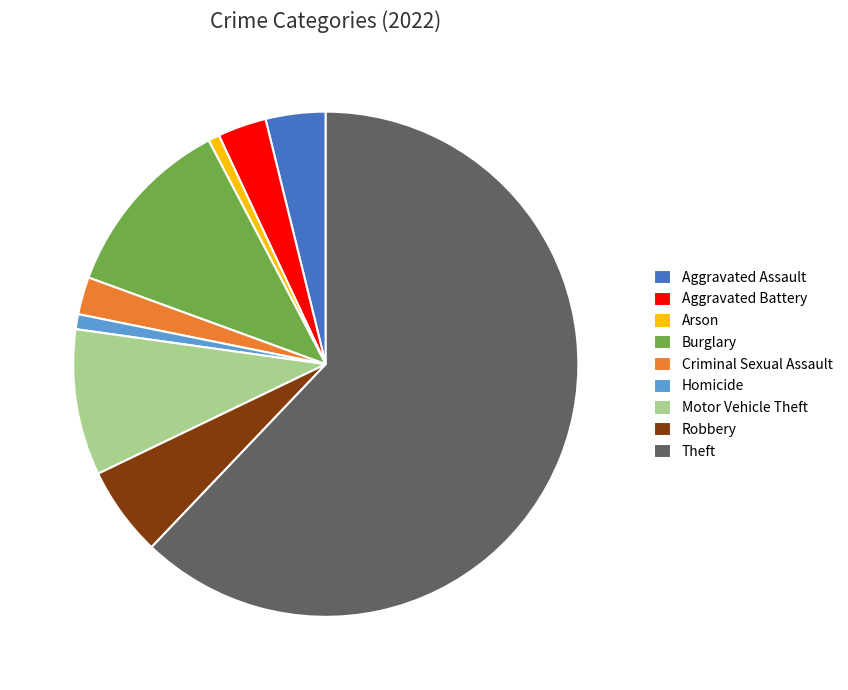

Approximately how many times larger is the value at Theft compared to Aggravated Assault?

16.2